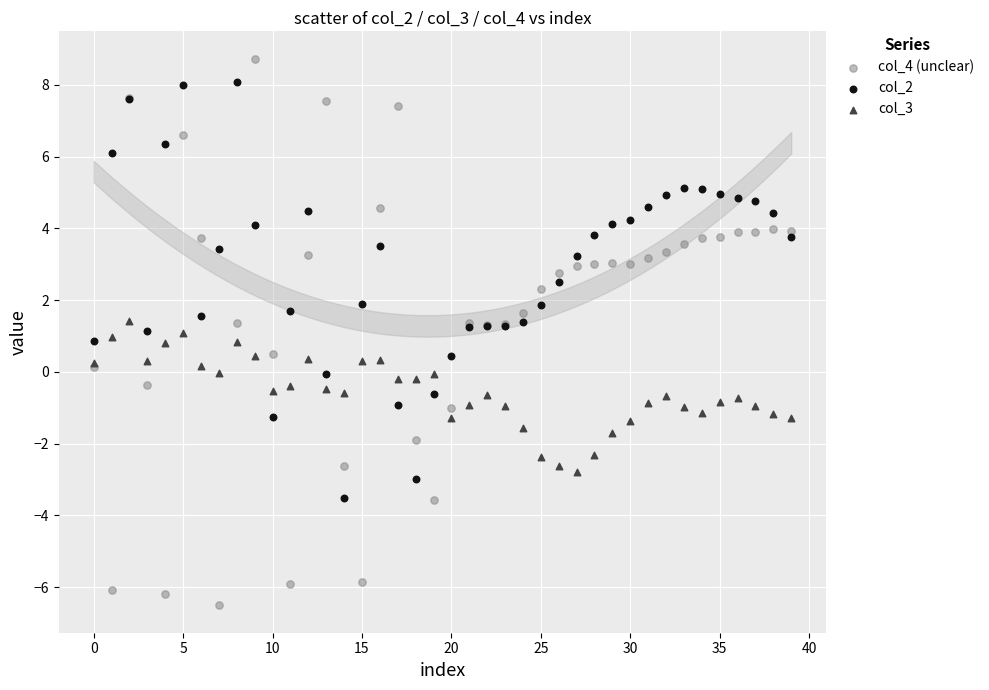

Which series has the widest spread of Y values?

col_4 (unclear)